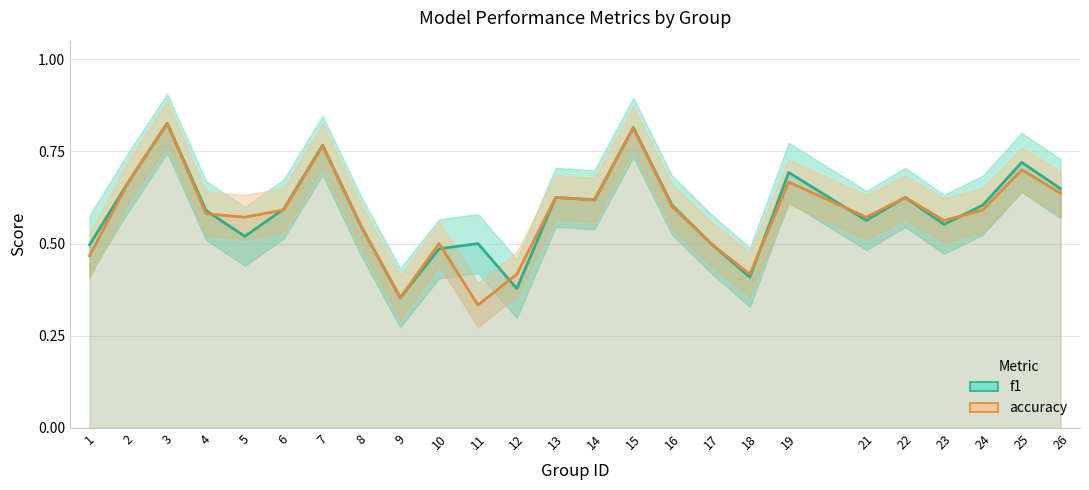

Which category has the lowest value across all series?

11